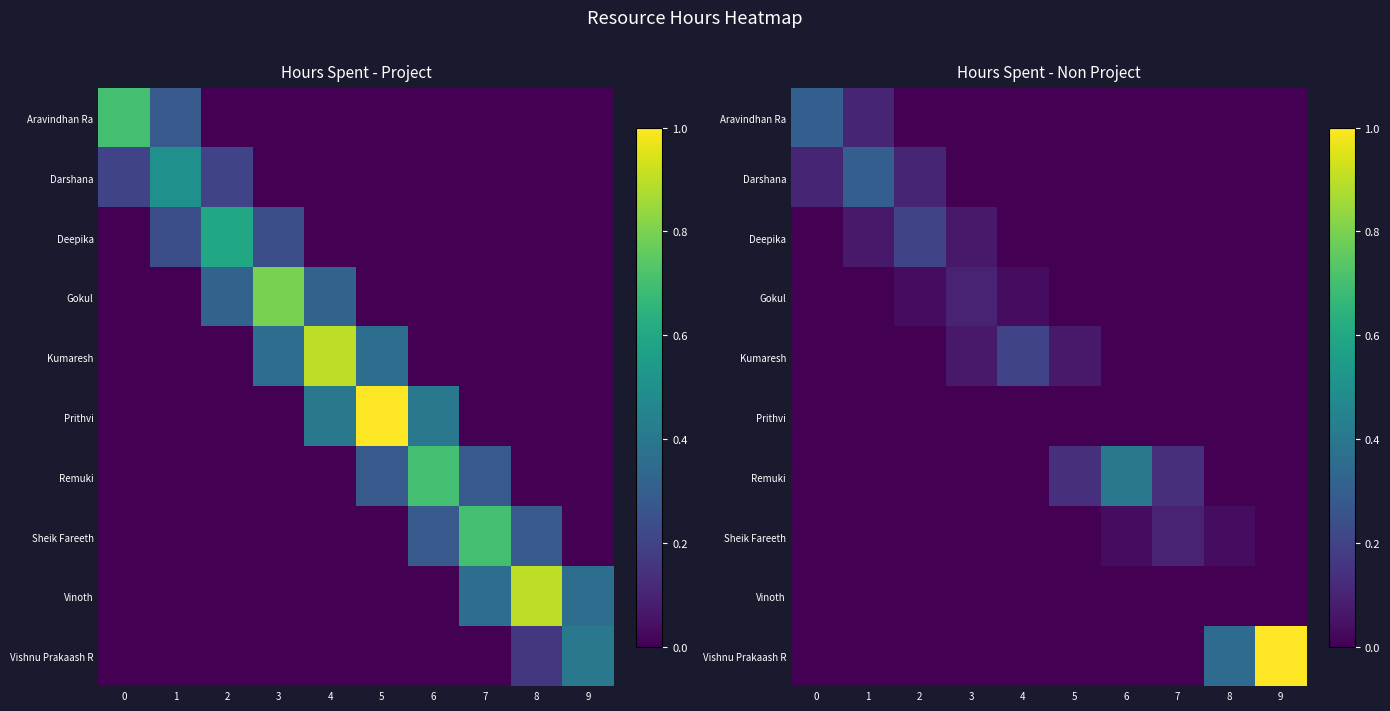

Which series has the widest spread of values?

Vishnu Prakaash R